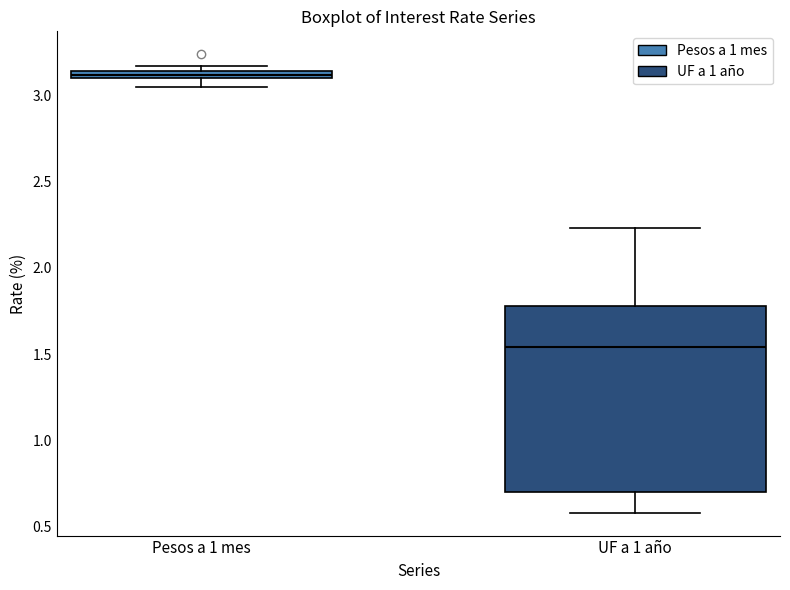

Which box is the tallest, from its lower edge to its upper edge?

UF a 1 año